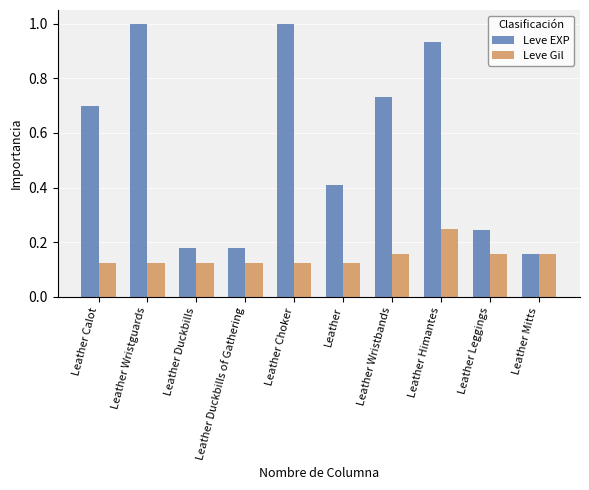

List the series in order of their peak value, highest first.

Leve EXP, Leve Gil